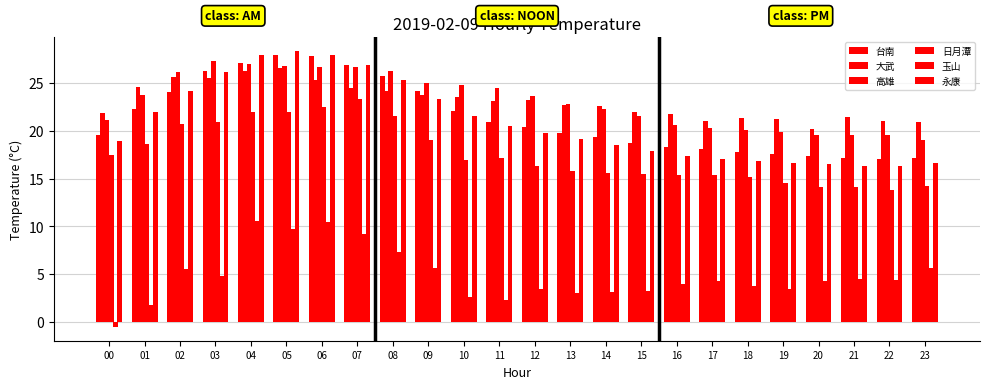

Reading left to right, what are all the values shown in this chart?

台南: 19.6	22.3	24.0	26.2	27.1	27.9	27.8	26.9	25.7	24.1	22.1	20.9	20.4	19.8	19.3	18.7	18.3	18.1	17.8	17.6	17.4	17.2	17.0	17.1
大武: 21.8	24.6	25.6	25.5	26.2	26.6	25.3	24.5	24.2	23.7	23.5	23.1	23.2	22.7	22.6	22.0	21.7	21.0	21.3	21.2	20.2	21.4	21.0	20.9
高雄: 21.1	23.7	26.1	27.3	27.0	26.8	26.7	26.7	26.2	25.0	24.8	24.5	23.6	22.8	22.3	21.5	20.6	20.3	20.1	19.9	19.5	19.6	19.5	19.0
日月潭: 17.5	18.6	20.7	20.9	22.0	22.0	22.5	23.3	21.5	19.0	16.9	17.1	16.3	15.8	15.6	15.5	15.4	15.4	15.2	14.5	14.1	14.1	13.8	14.2
玉山: -0.5	1.8	5.6	4.8	10.6	9.7	10.5	9.2	7.3	5.7	2.6	2.3	3.5	3.0	3.2	3.3	4.0	4.3	3.8	3.5	4.3	4.5	4.4	5.7
永康: 18.9	22.0	24.1	26.1	27.9	28.3	27.9	26.9	25.3	23.3	21.5	20.5	19.8	19.1	18.5	17.9	17.4	17.0	16.8	16.6	16.5	16.3	16.3	16.6